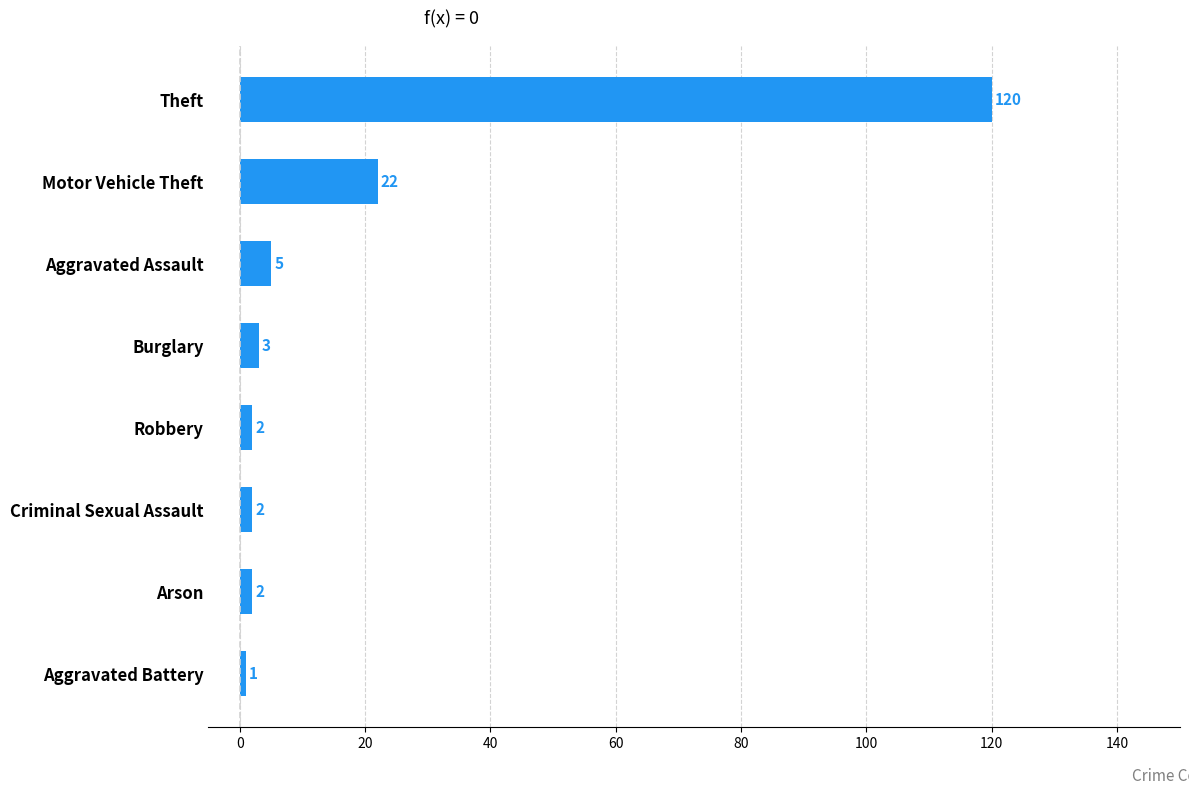

What is the average value?

20